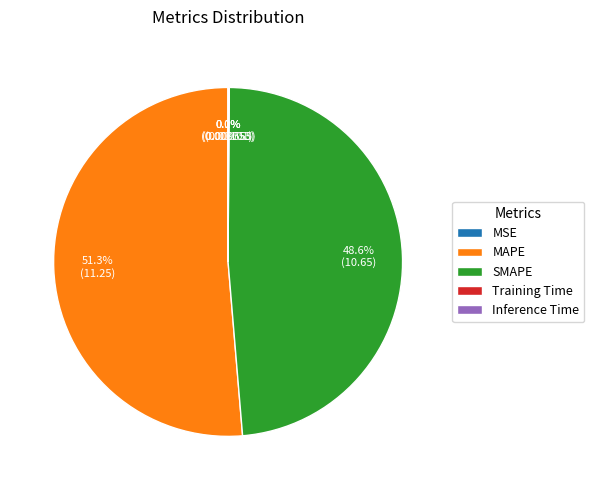

Does any single category account for the majority?

Yes